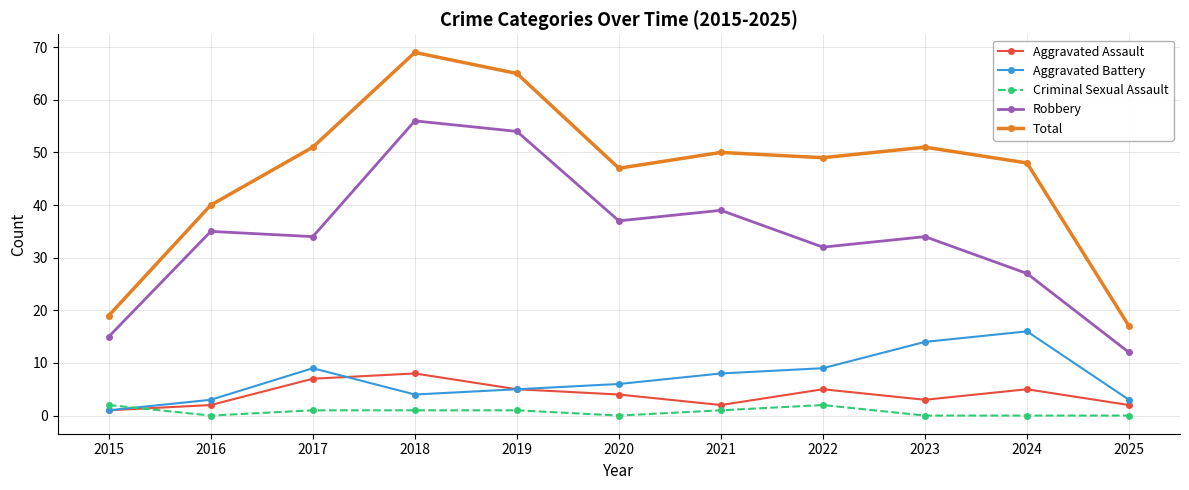

The value of Total at 2016 is 40. True or false?

True